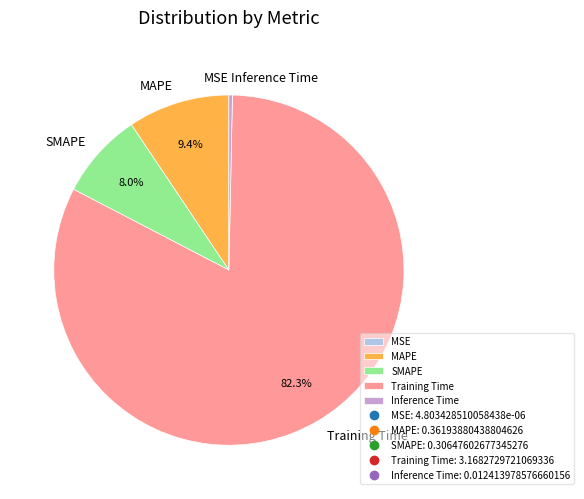

What is the total percentage of SMAPE and MAPE?

17.4%